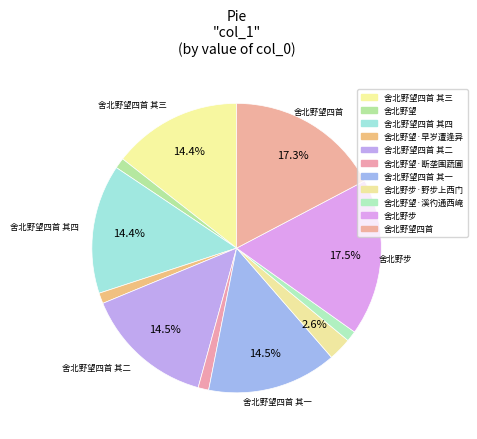

How many segments does this pie chart have?

11